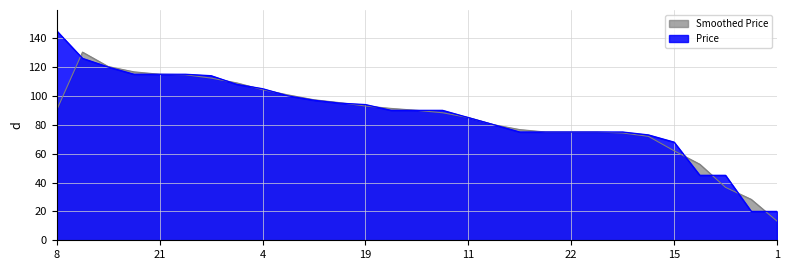

What is the sum of all values?

2530